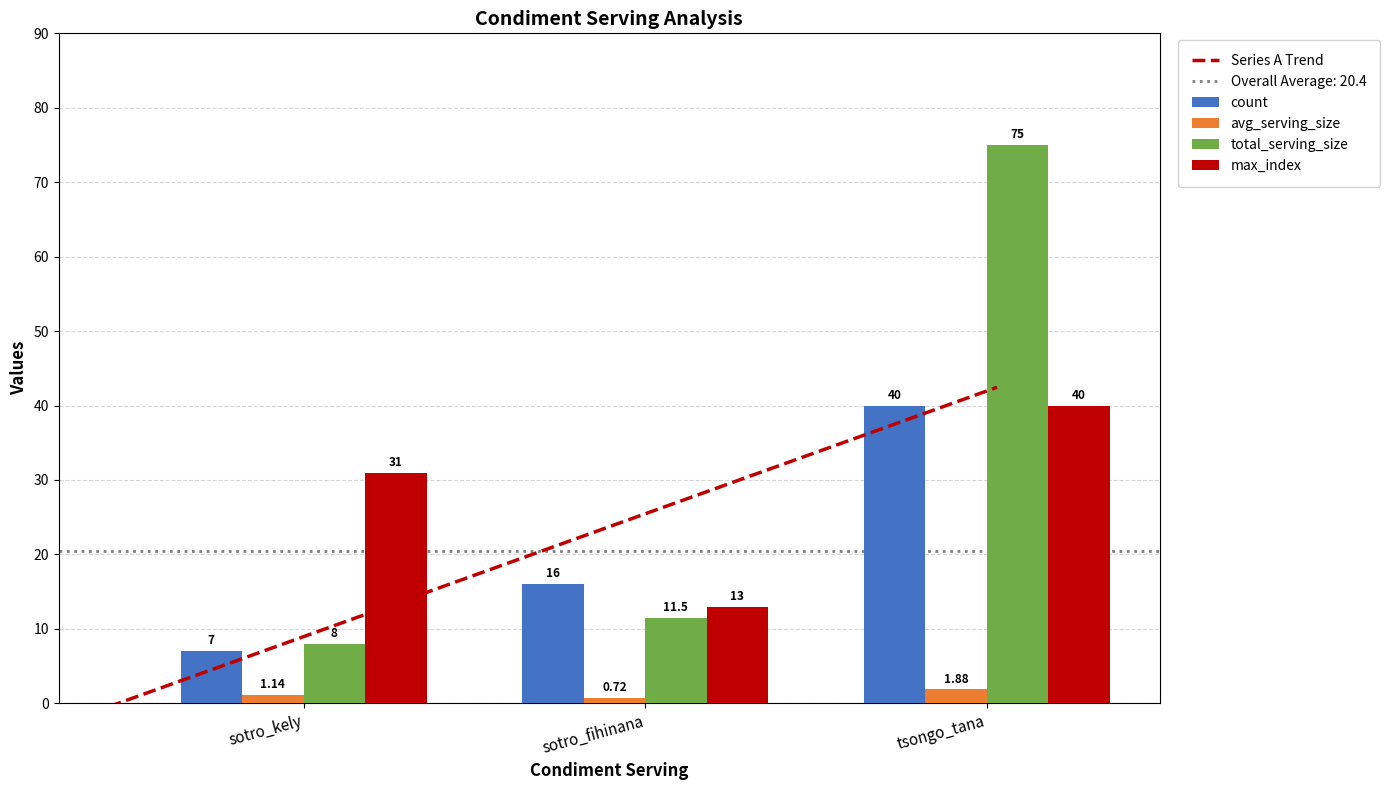

Reading left to right, list all the values displayed in this chart.

count: sotro_kely=7.0	sotro_fihinana=16.0	tsongo_tana=40.0
avg_serving_size: sotro_kely=1.1	sotro_fihinana=0.7	tsongo_tana=1.9
total_serving_size: sotro_kely=8.0	sotro_fihinana=11.5	tsongo_tana=75.0
max_index: sotro_kely=31.0	sotro_fihinana=13.0	tsongo_tana=40.0